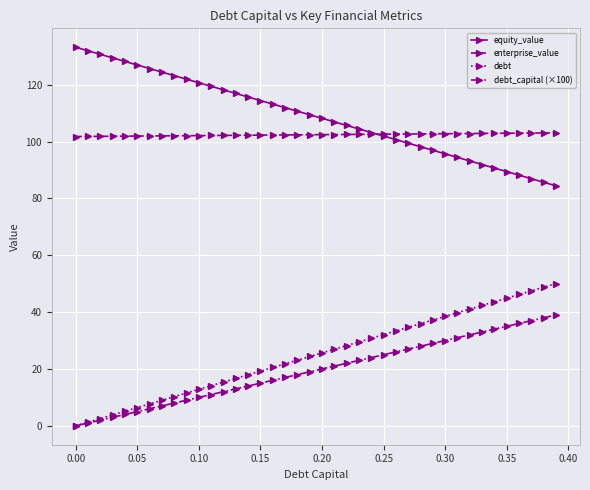

How many lines are shown in the chart?

4